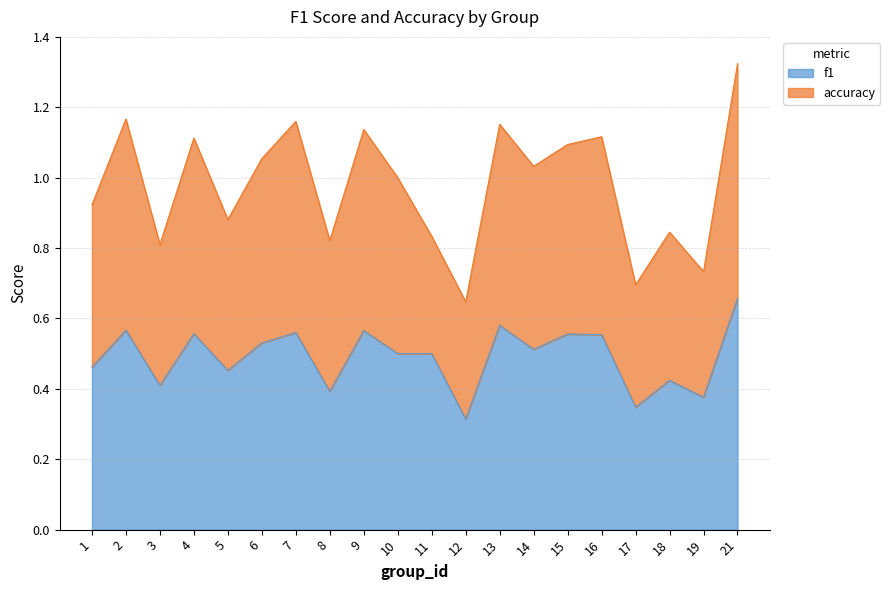

What is the difference between the maximum and second lowest values?

0.3